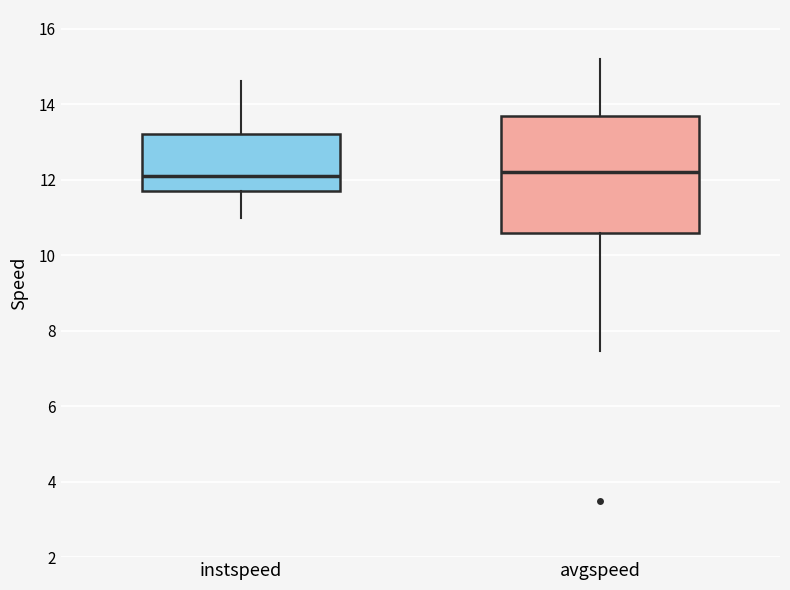

Comparing the boxes themselves (not the whiskers), which one is the tallest?

avgspeed